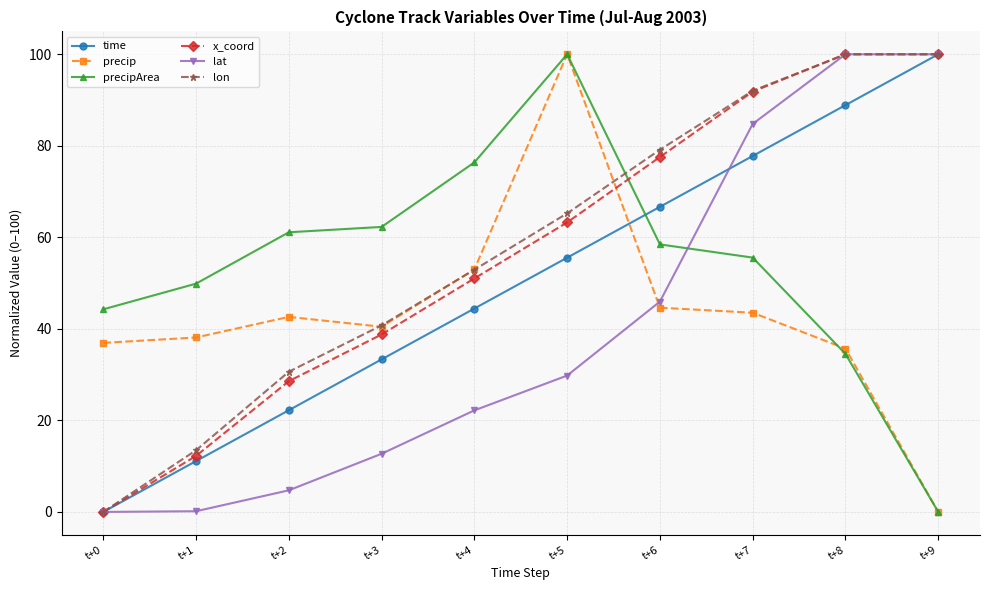

Rank the categories by precip value from highest to lowest.

t+5, t+4, t+6, t+7, t+2, t+3, t+1, t+0, t+8, t+9